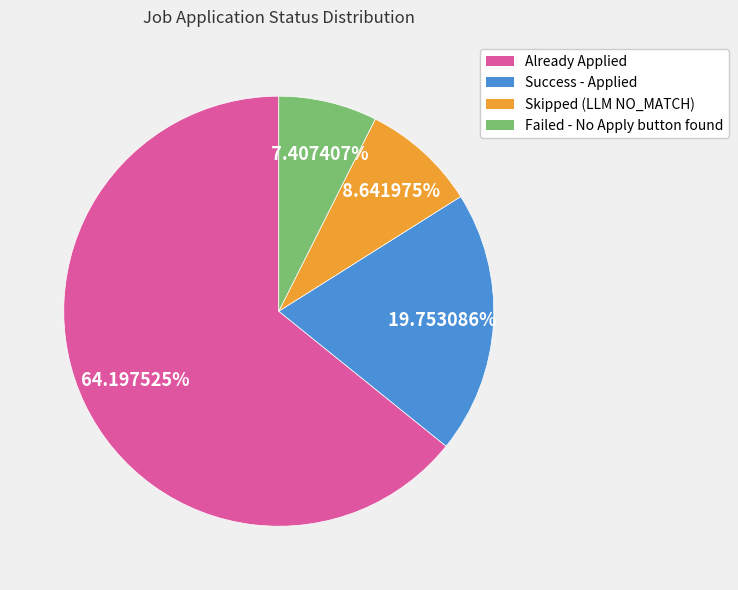

Which slice represents more than half of the pie?

Already Applied